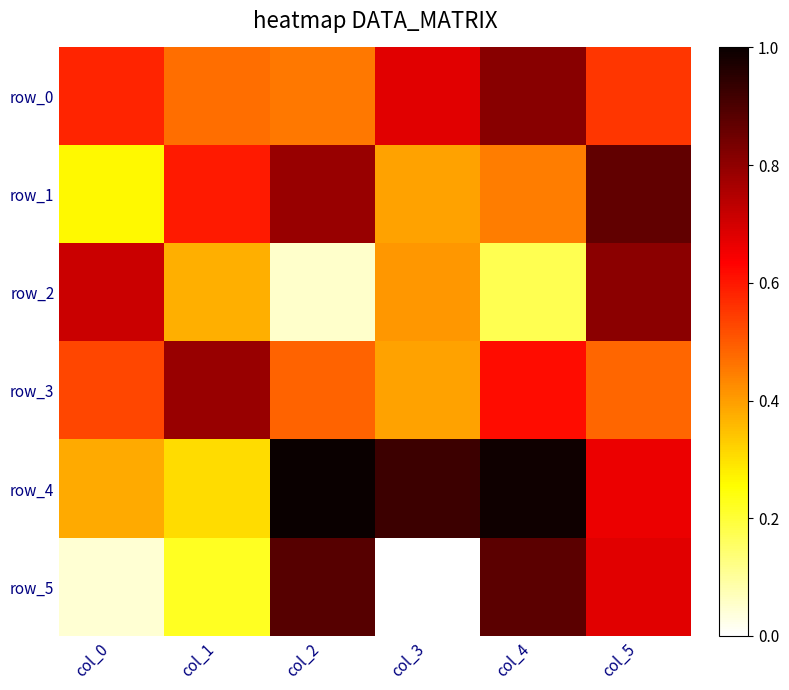

Which series changed the most between col_0 and col_2?

row_5